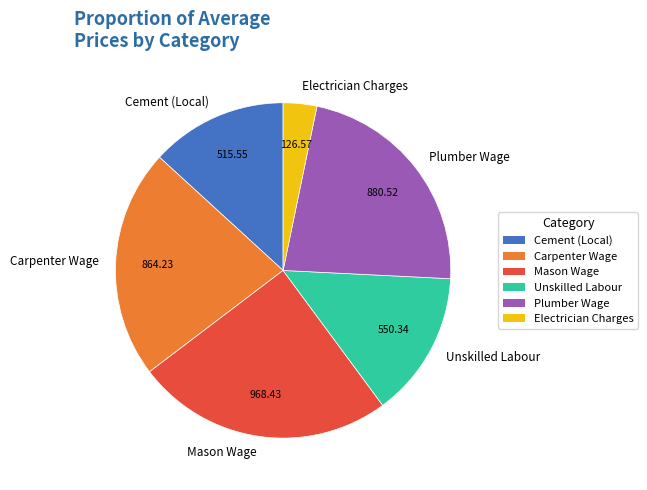

Is there a majority slice in this chart?

No